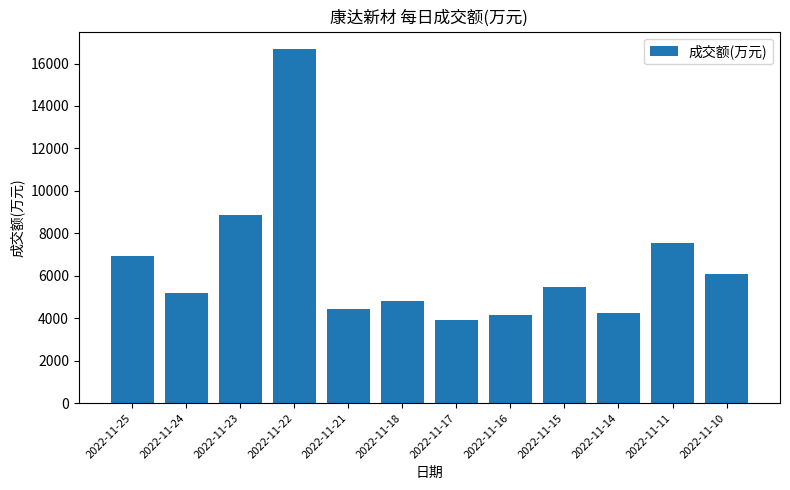

Is it true that the value at 2022-11-24 is 9098?

False